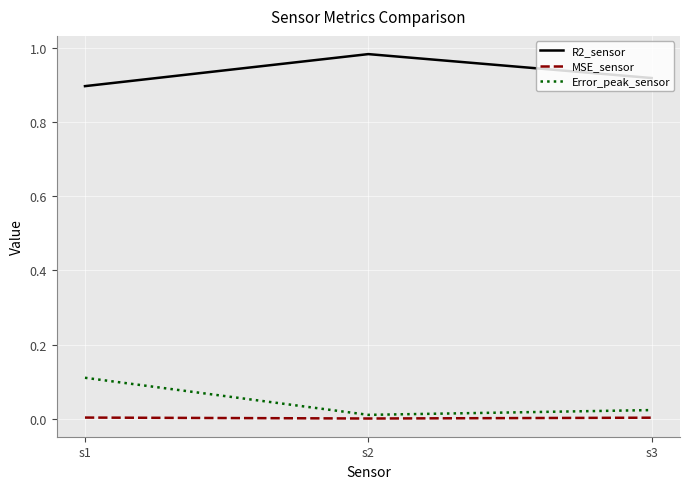

Is it true that Error_peak_sensor equals 0.0 at s3?

True